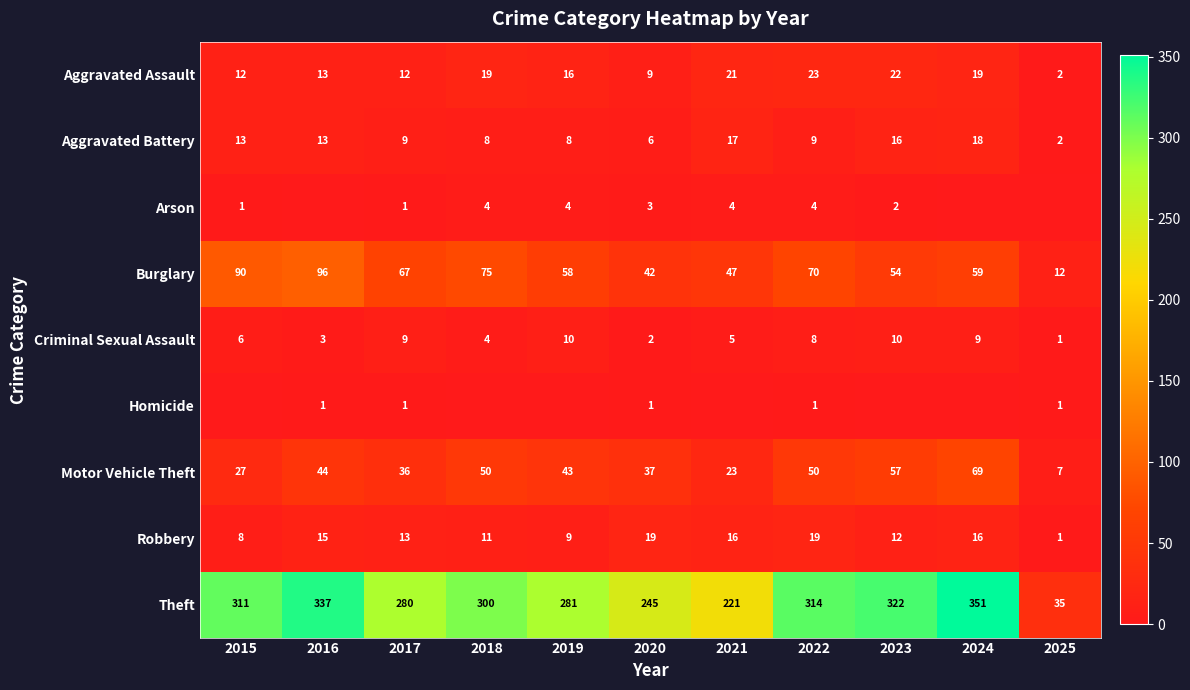

List the labels in order of Burglary value, smallest first.

2025, 2020, 2021, 2023, 2019, 2024, 2017, 2022, 2018, 2015, 2016